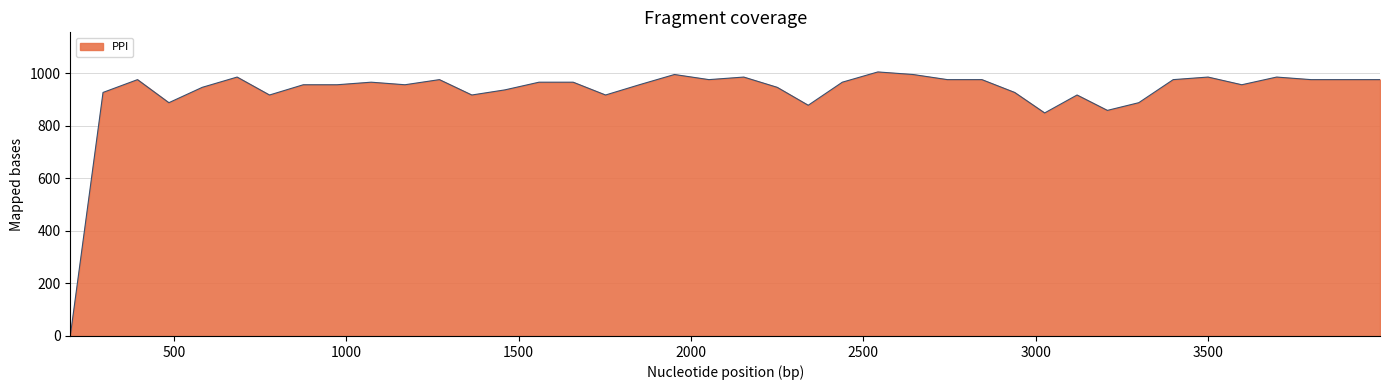

Reading left to right, what are all the values shown in this chart?

0.0	926.8	975.6	887.8	946.3	985.4	917.1	956.1	956.1	965.9	956.1	975.6	917.1	936.6	965.9	965.9	917.1	956.1	995.1	975.6	985.4	946.3	878.0	965.9	1004.9	995.1	975.6	975.6	926.8	848.8	917.1	858.5	887.8	975.6	985.4	956.1	985.4	975.6	975.6	975.6